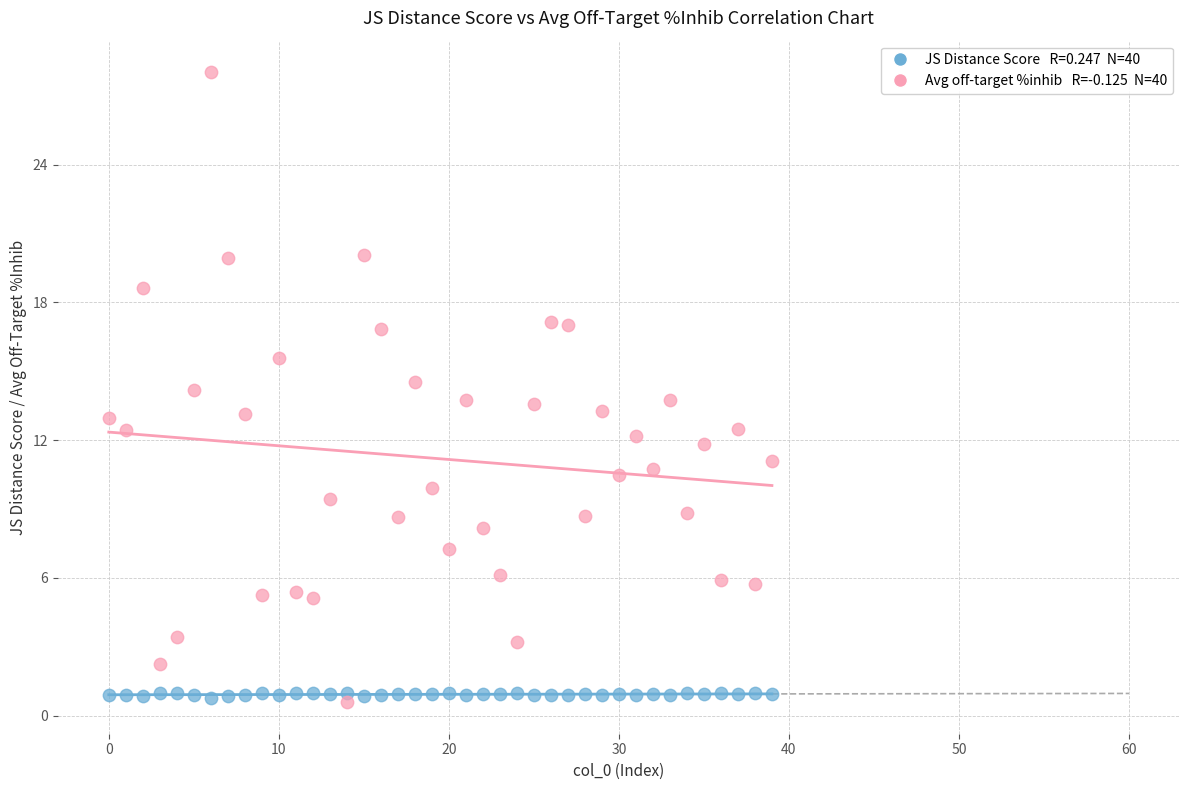

Across all data points, what is the range of Y values (max minus min)?

27.4